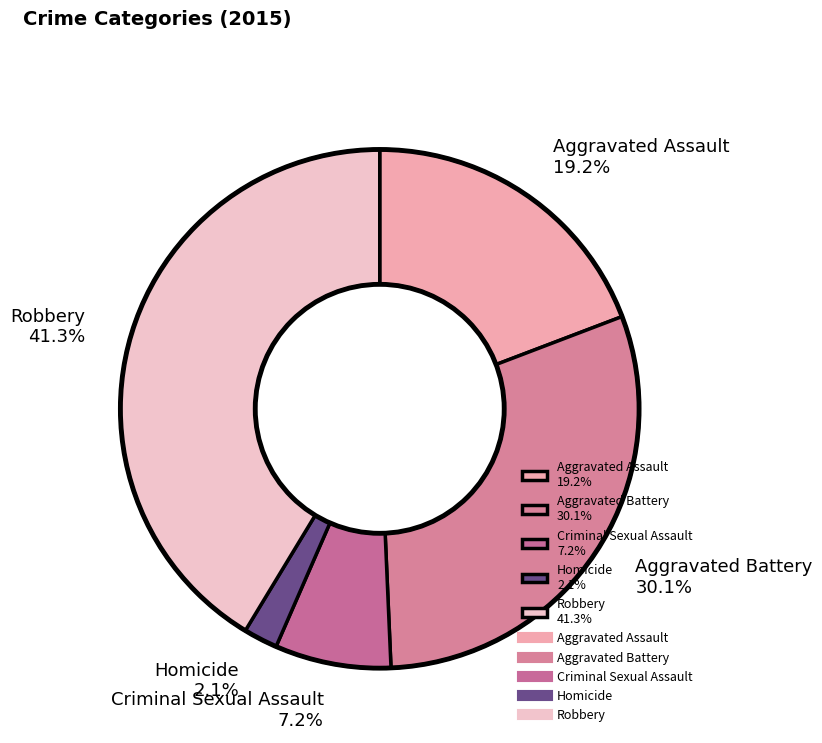

The Aggravated Battery slice represents 30% of the pie. True or false?

True